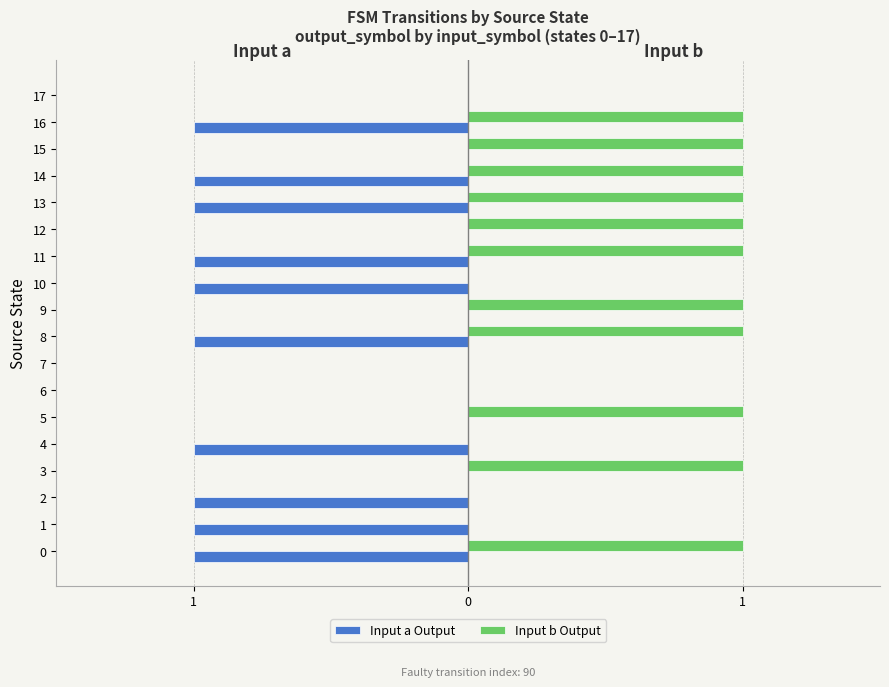

Reading left to right, transcribe all the data shown in this chart.

Input a Output: -1	-1	-1	0	-1	0	0	0	-1	0	-1	-1	0	-1	-1	0	-1	0
Input b Output: 1	0	0	1	0	1	0	0	1	1	0	1	1	1	1	1	1	0